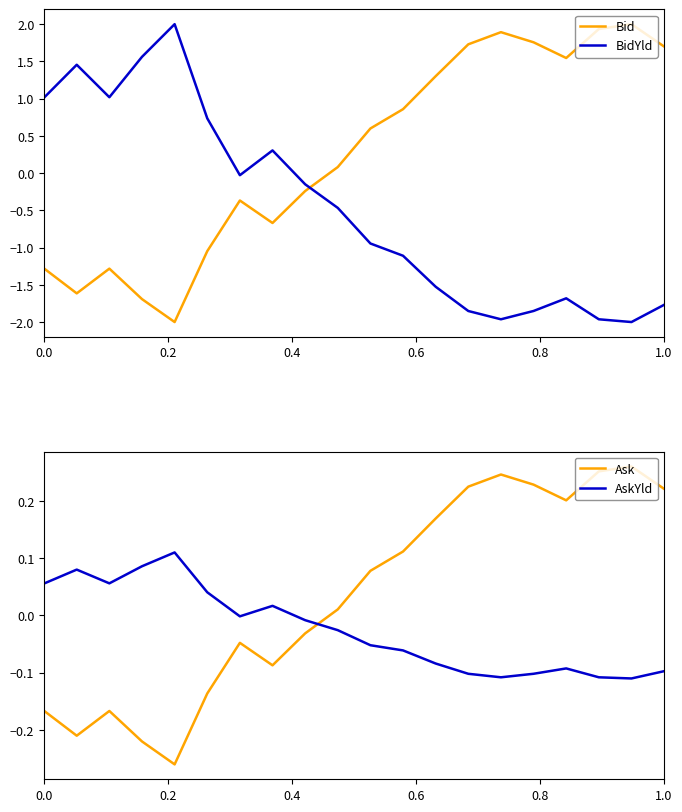

The AskYld series shows -0.1 at 1.0. True or false?

True